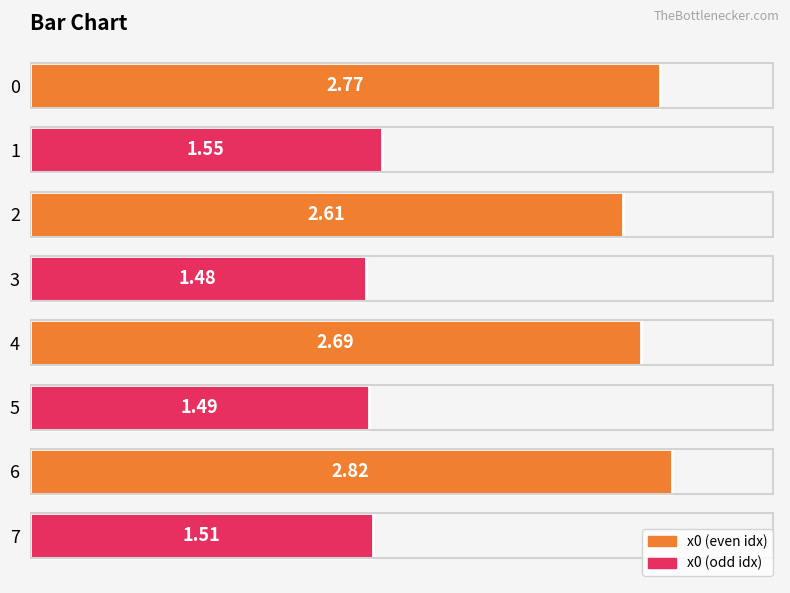

What is the average value?

2.1